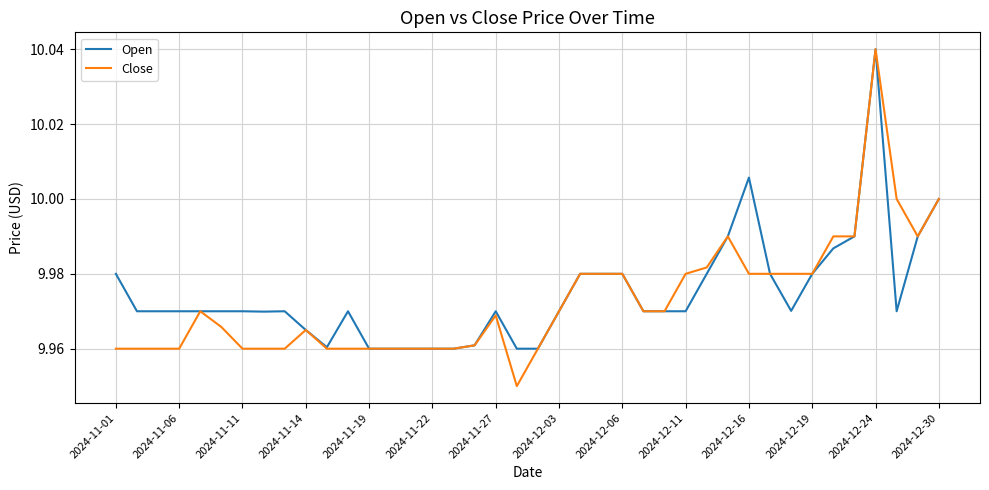

Is this an area chart (filled region under the line)?

No